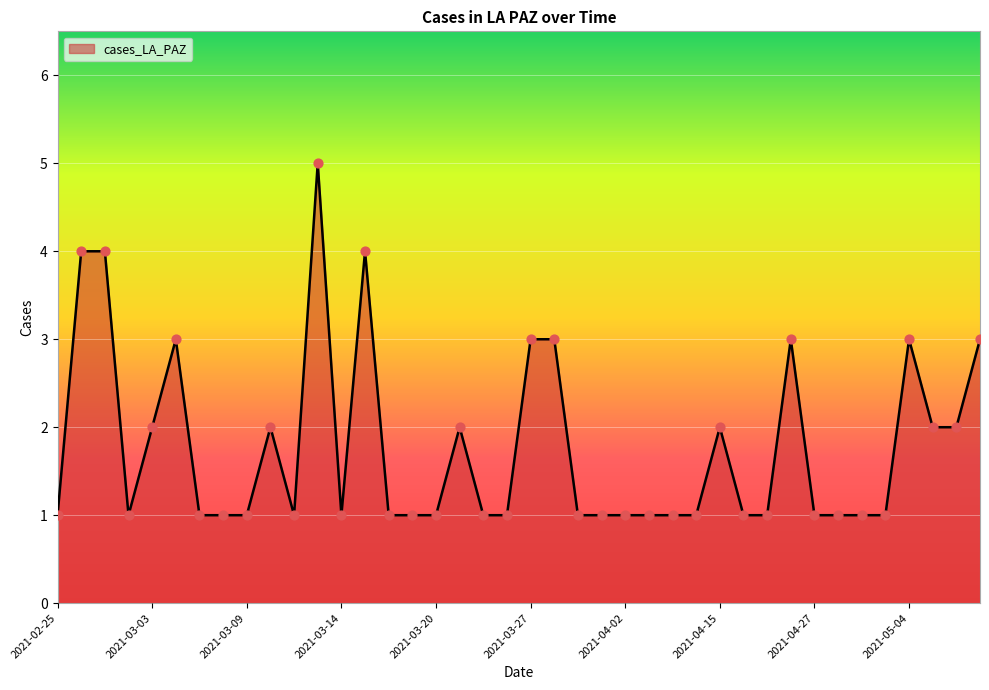

What is the maximum value shown in the chart?

5